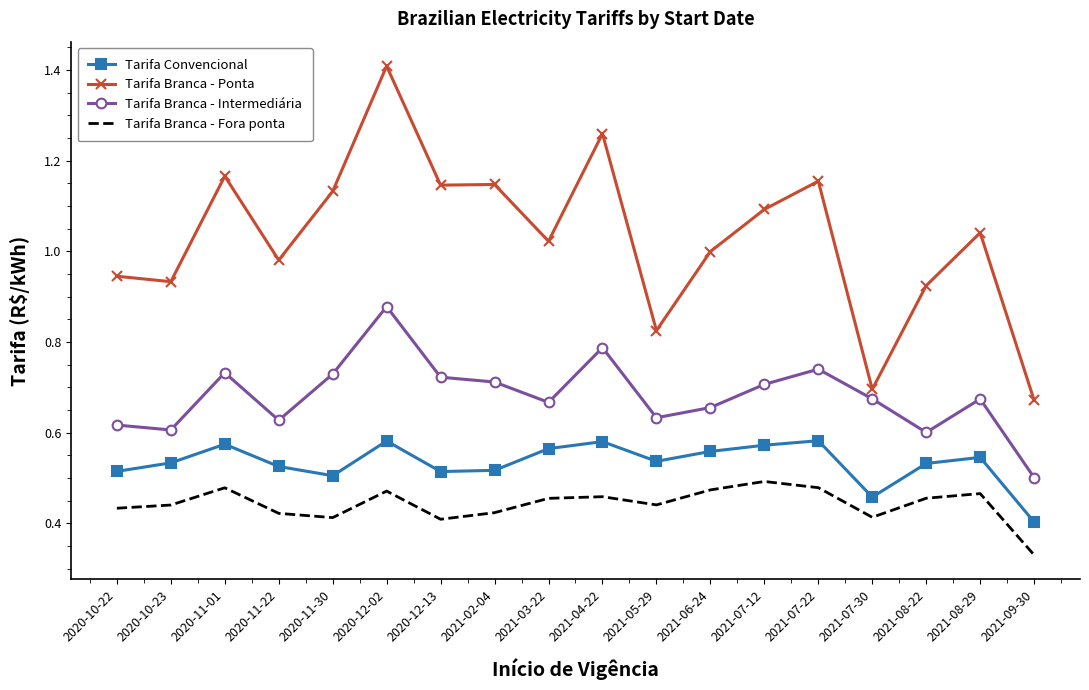

What is the sum of the Tarifa Branca - Intermediária values at 2021-05-29 and 2021-04-22?

1.4